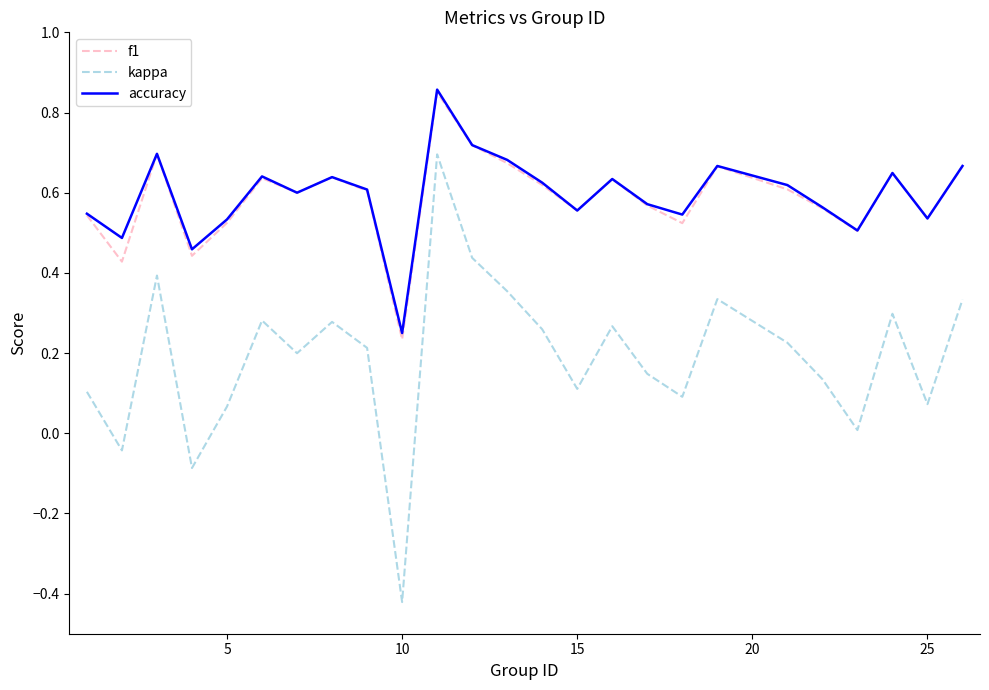

True or false: f1 and kappa cross at least once.

False